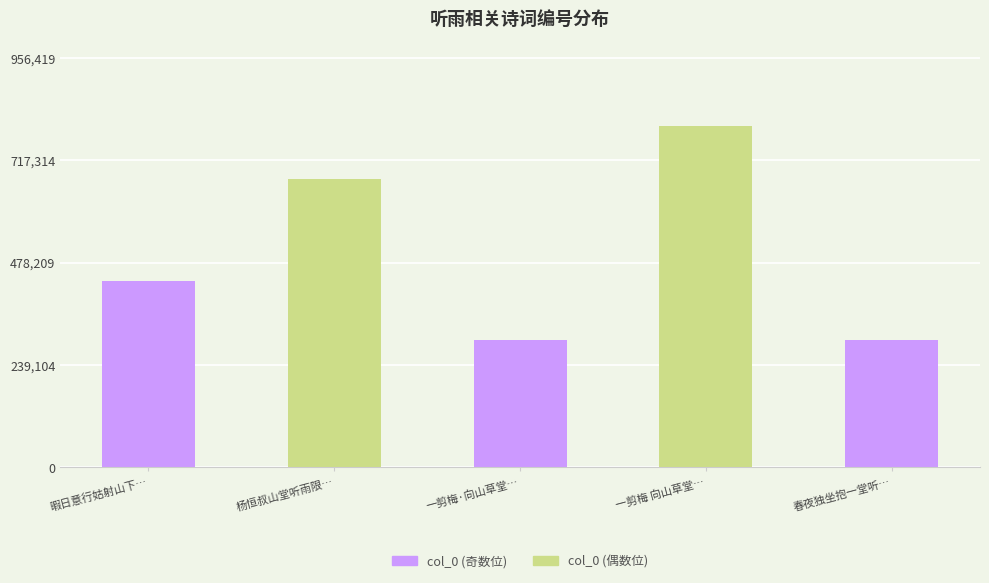

What is the value of the 4th bar from the left?

797016